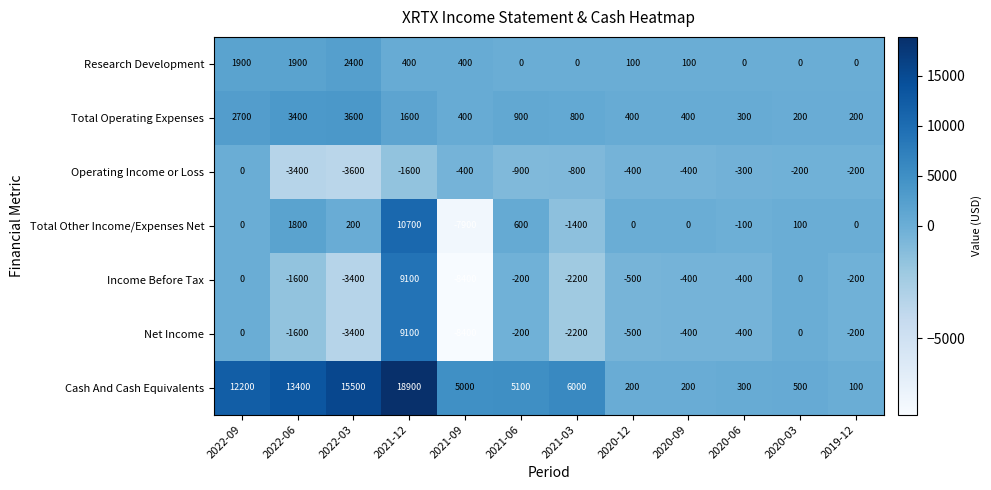

At how many categories does at least one series exceed 13409?

2